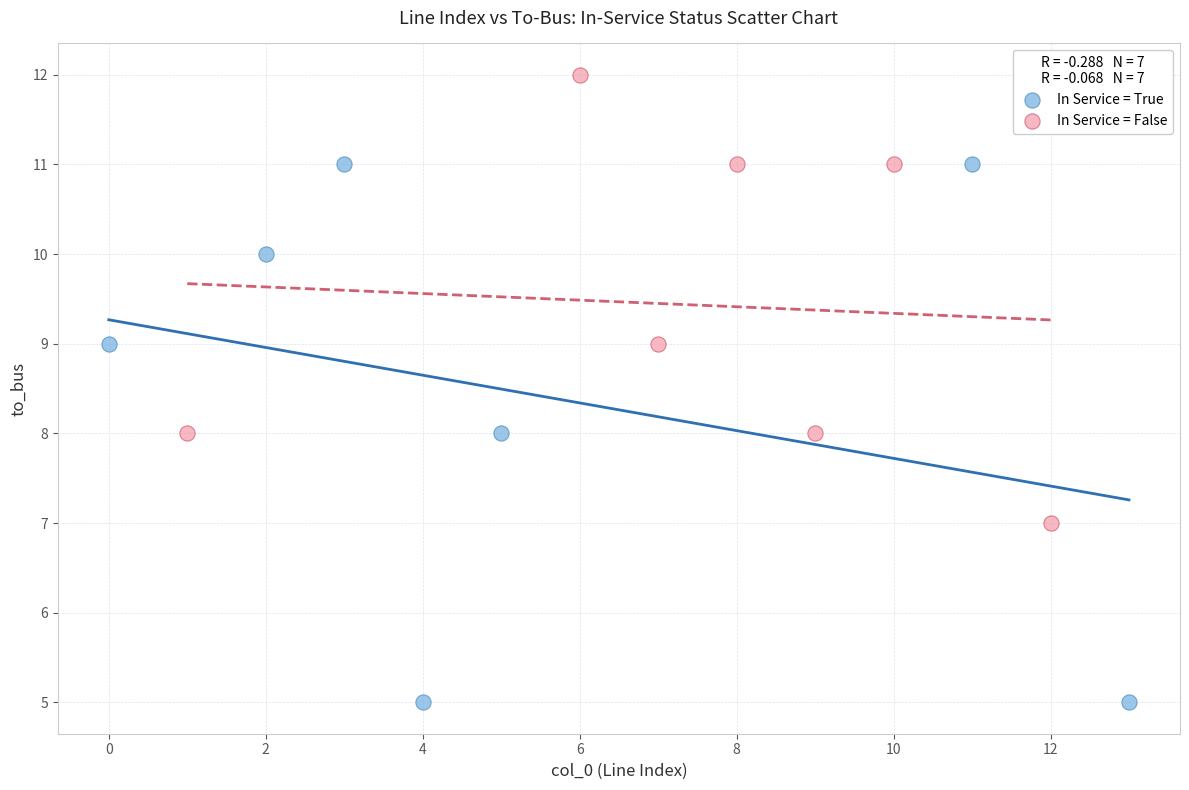

Which series has the widest spread of Y values?

In Service = True